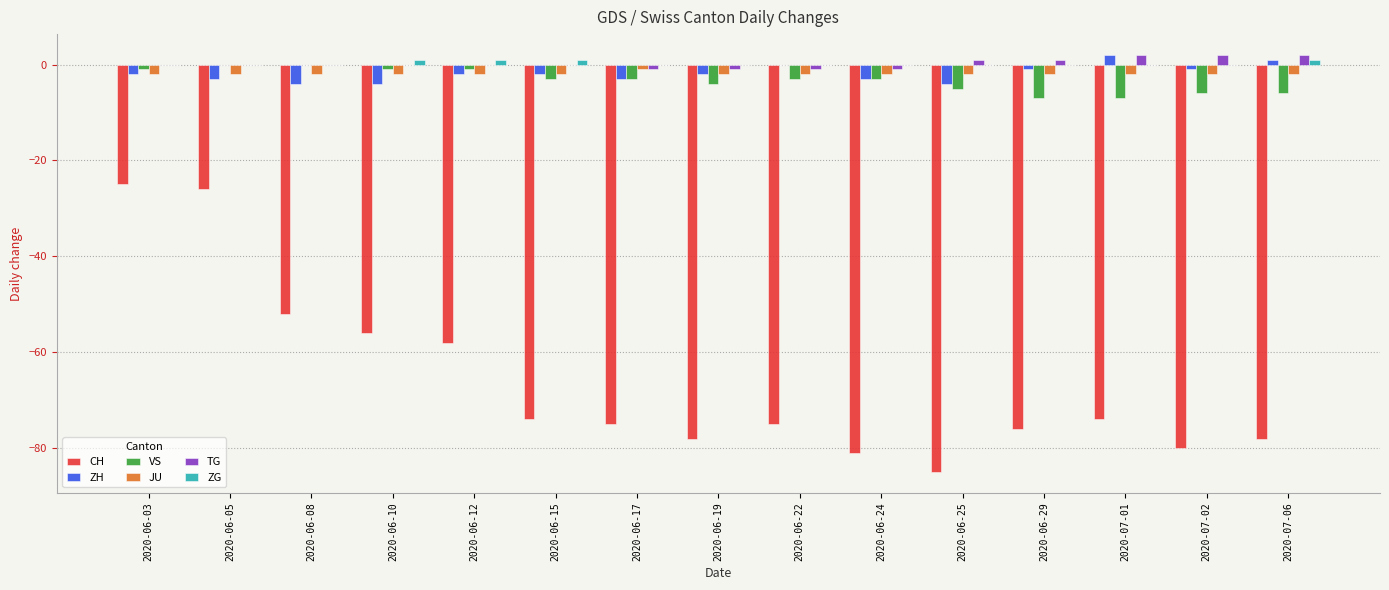

What is the average value of the JU series?

-2